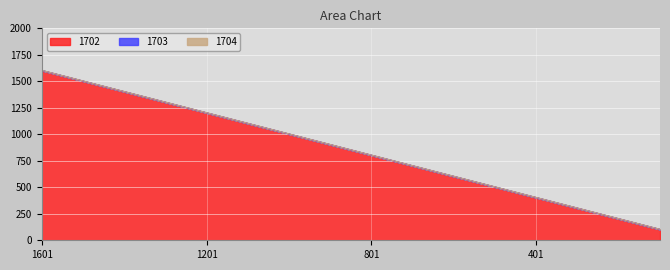

Which series changed the most between 1301 and 401?

1702